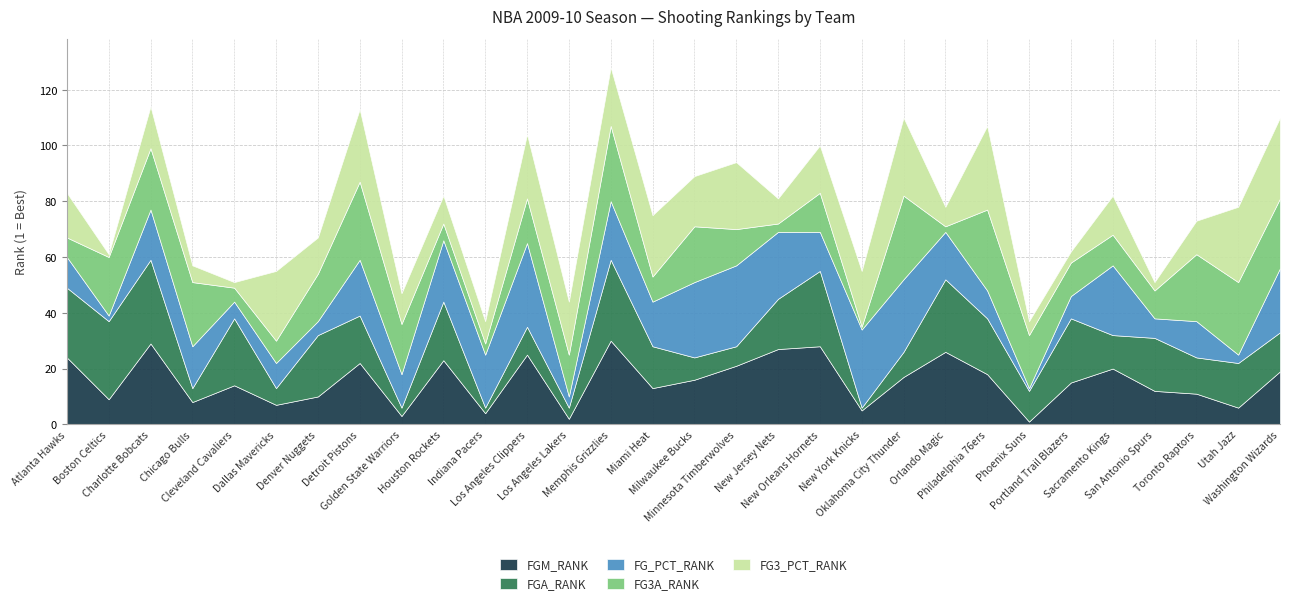

True or false: FG3_PCT_RANK has a value of 2 at New Jersey Nets.

False